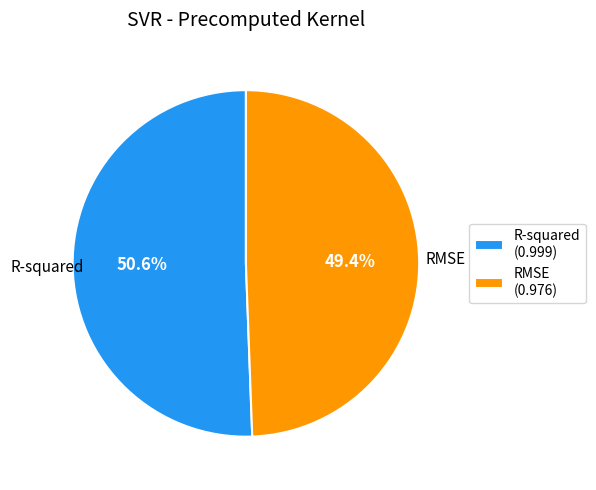

Rank the categories by value from lowest to highest.

RMSE, R-squared